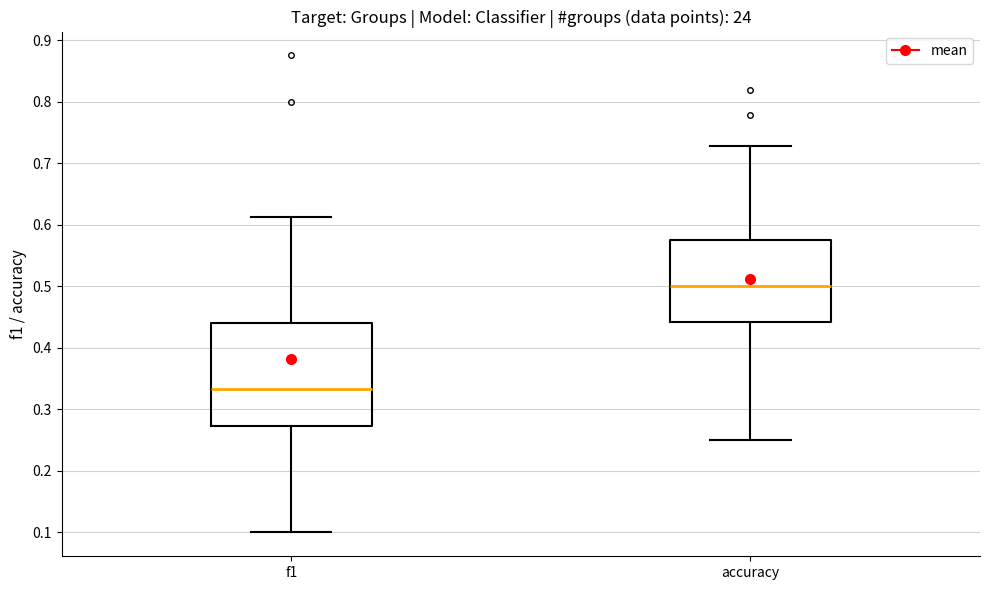

Where is the lower edge of the box for accuracy on the y-axis? The values are not printed on the chart, so give them approximately, as read against the axis.

0.44